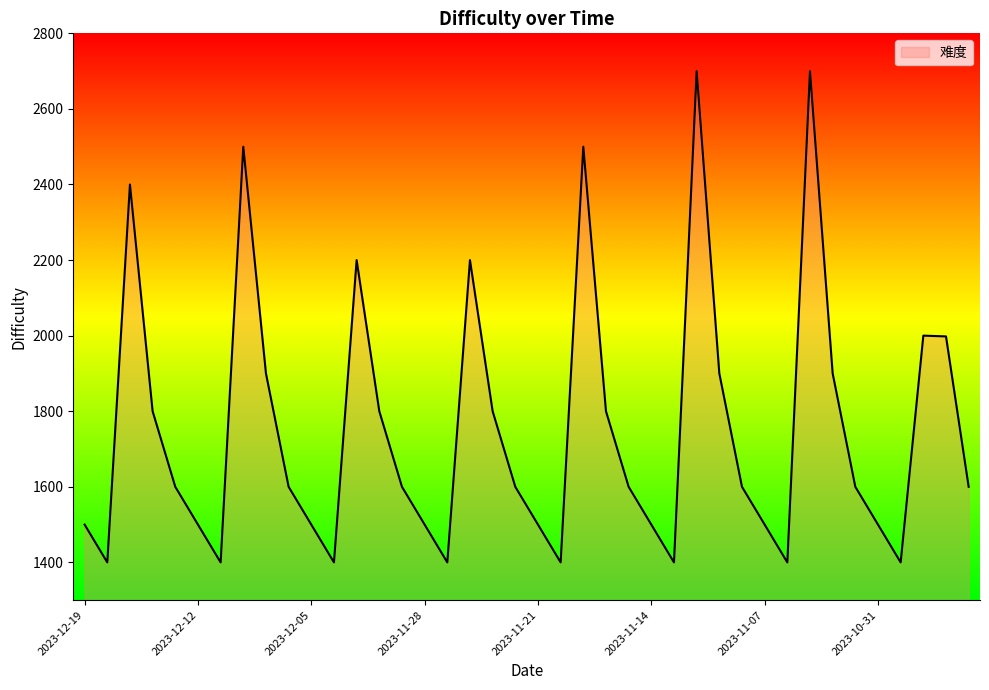

What is the greatest value displayed?

2700